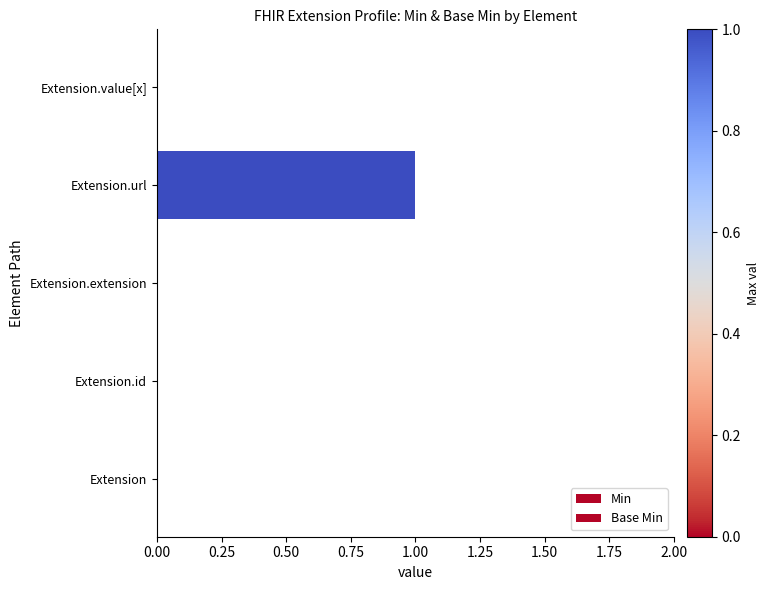

How many data points does each series have?

5